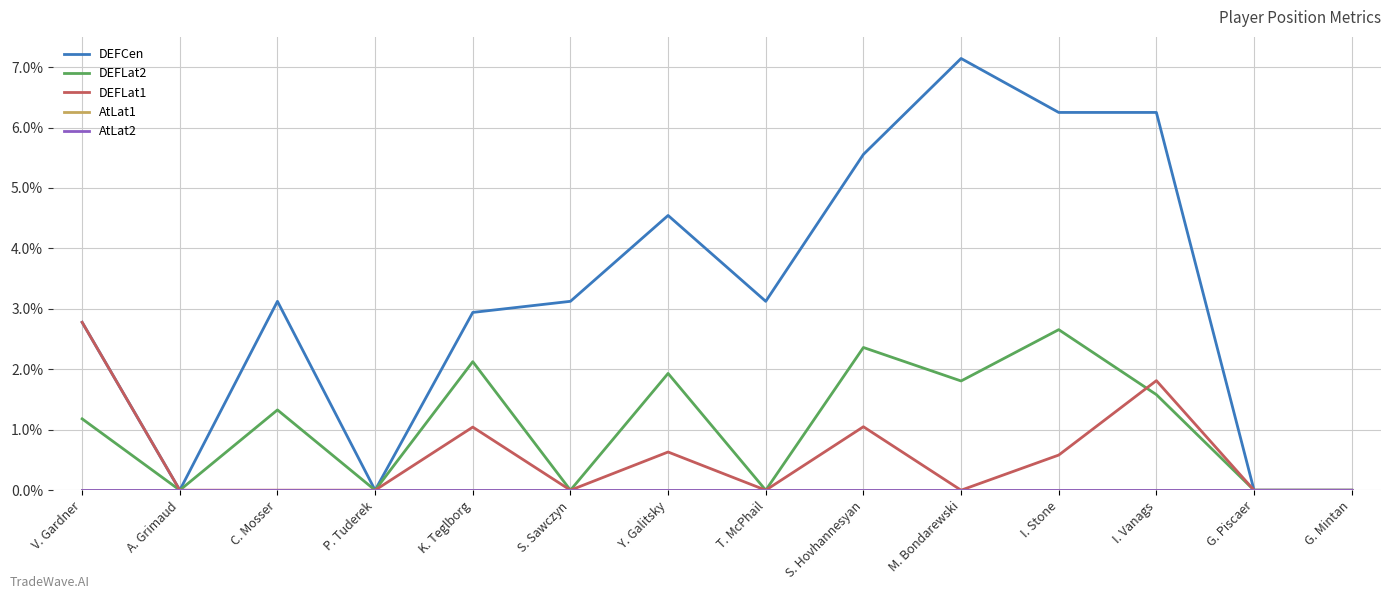

At which category is the sum across all series the highest?

I. Vanags